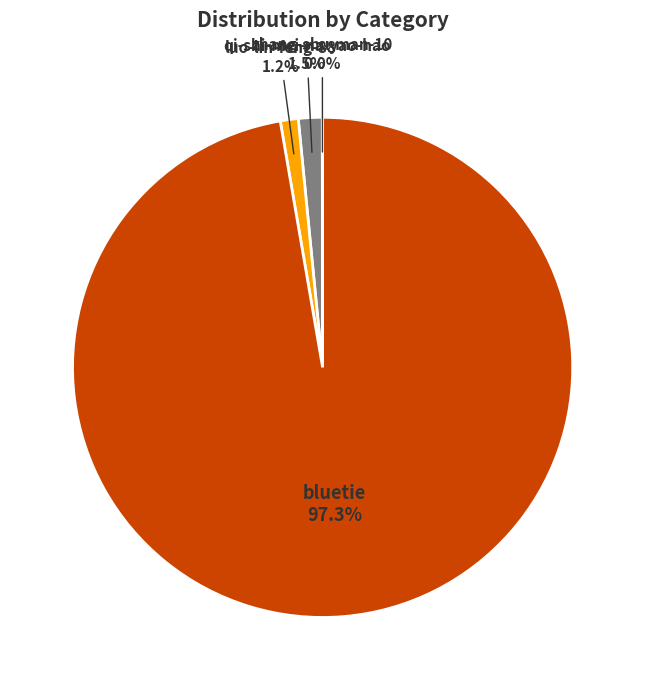

Is there a majority slice in this chart?

Yes